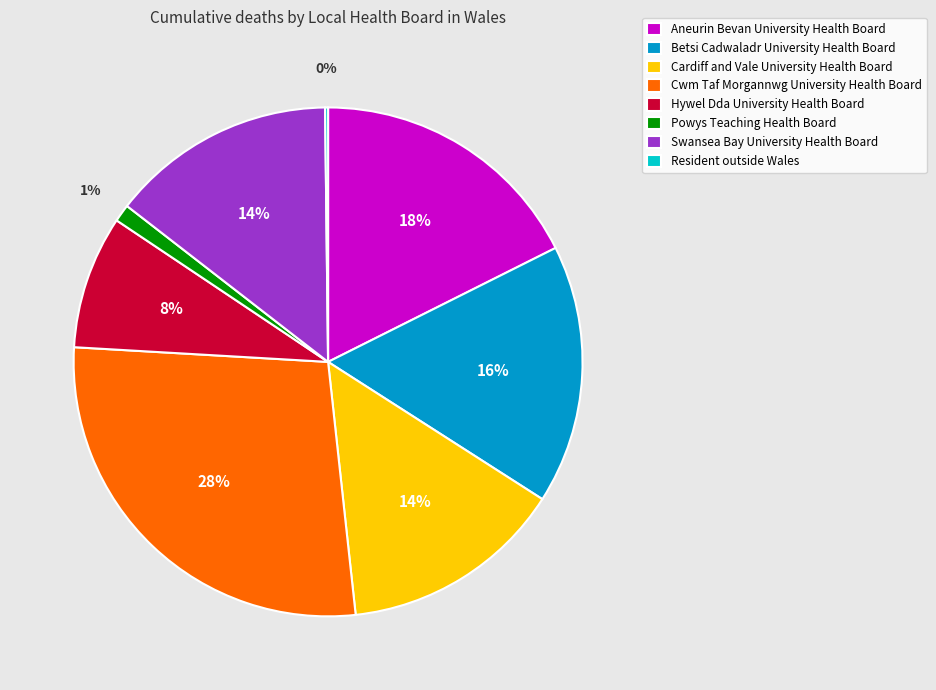

True or false: Cwm Taf Morgannwg University Health Board accounts for 40% of the total.

False